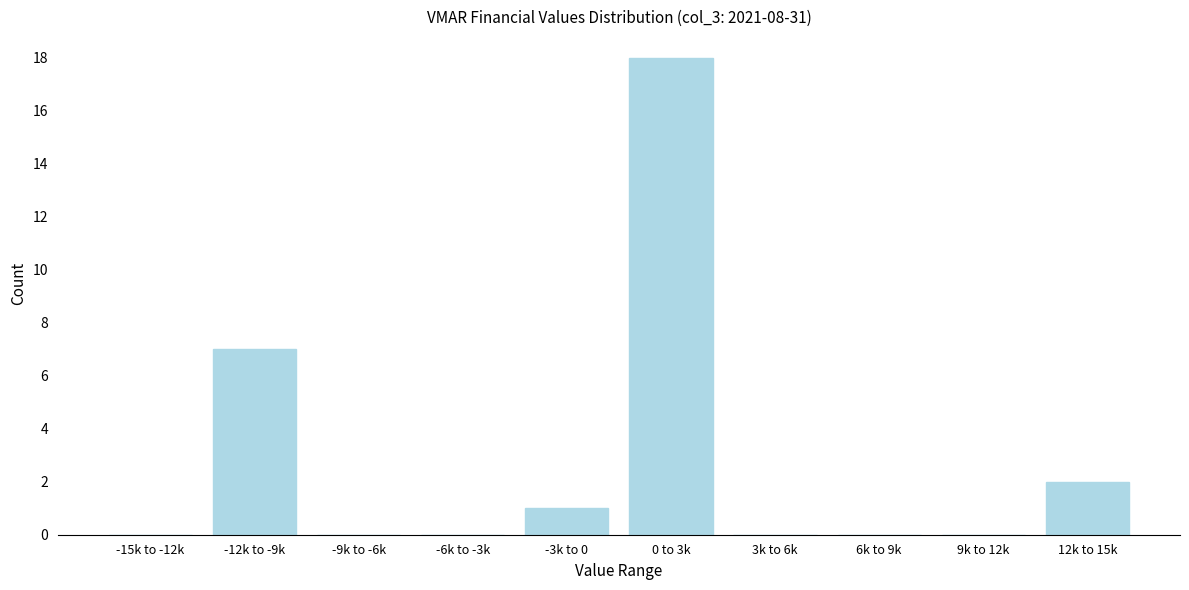

Reading left to right, transcribe all the data shown in this chart.

-15k to -12k=0	-12k to -9k=7	-9k to -6k=0	-6k to -3k=0	-3k to 0=1	0 to 3k=18	3k to 6k=0	6k to 9k=0	9k to 12k=0	12k to 15k=2